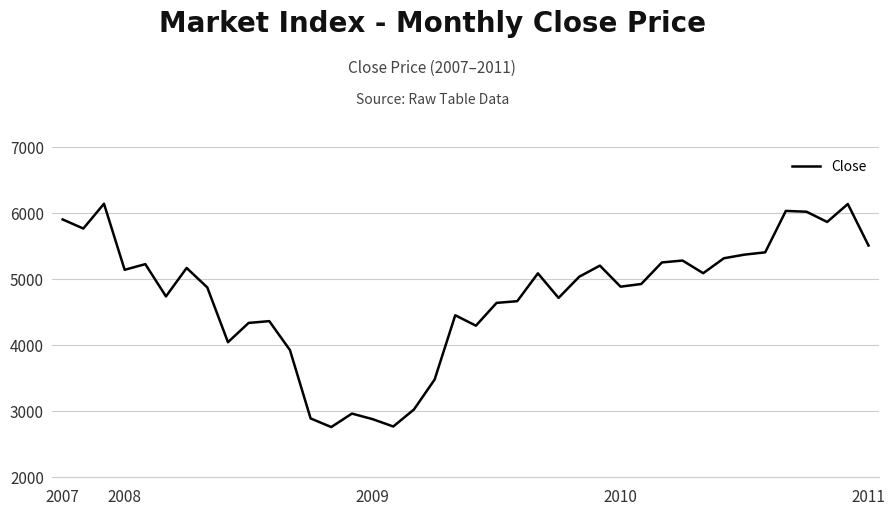

What is the smallest value displayed?

2755.1